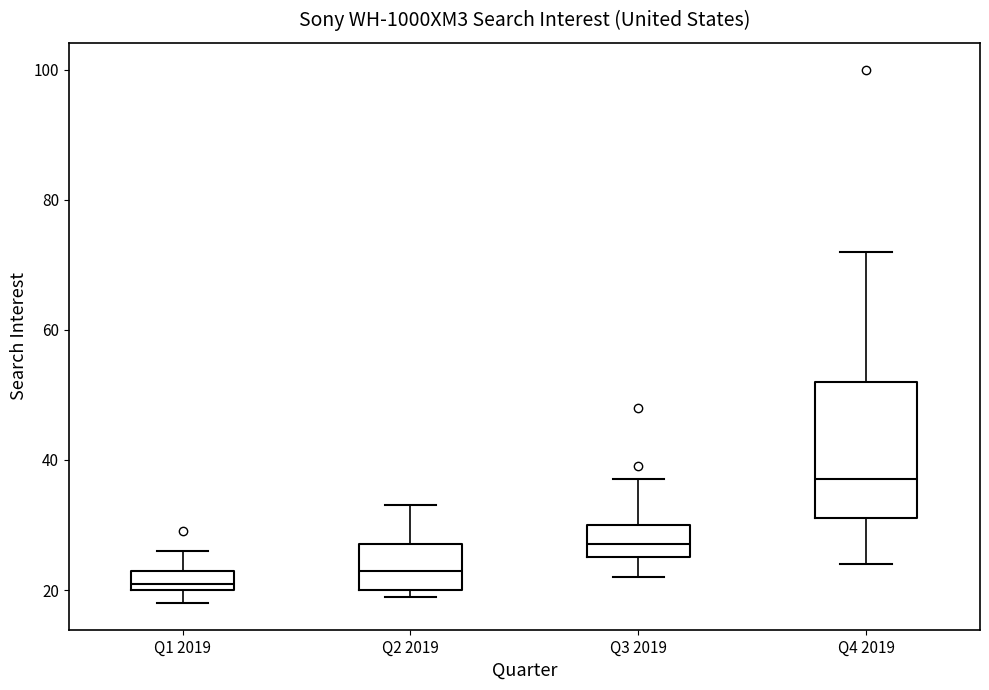

Reading left to right, read every box against the y-axis: the position of its median line, the range the box covers, and the ends of its whiskers. The values are not printed on the chart, so give them approximately, as read against the axis.

Q1 2019: median 22, box 20 to 24, whiskers 18 to 26
Q2 2019: median 24, box 20 to 28, whiskers 20 (just below the box's lower edge) to 34
Q3 2019: median 28, box 26 to 30, whiskers 22 to 38
Q4 2019: median 38, box 32 to 52, whiskers 24 to 72